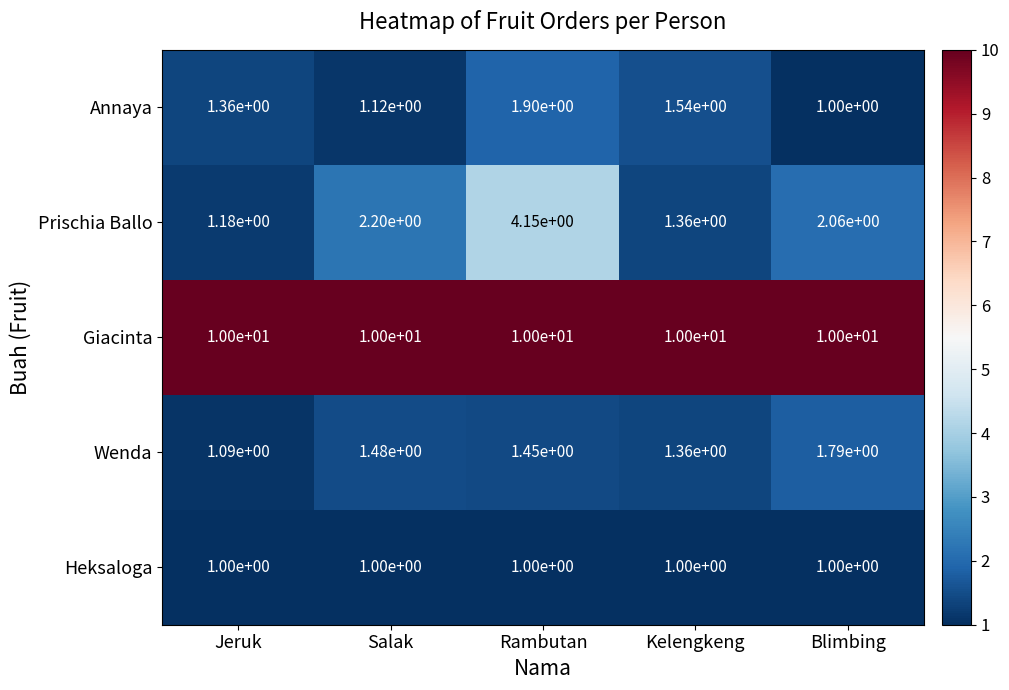

Which series changed the most between Jeruk and Salak?

Prischia Ballo